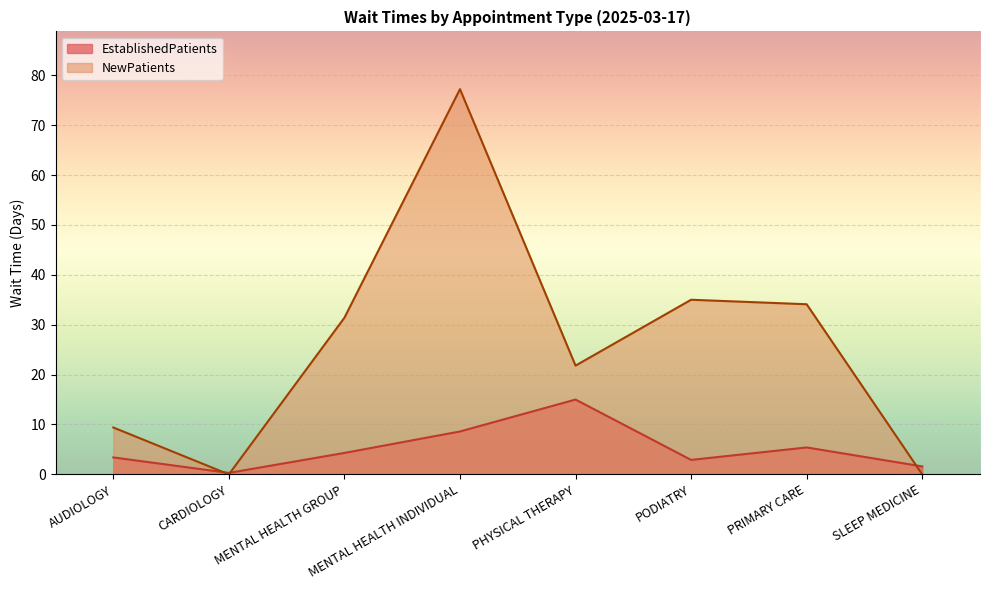

How many distinct data groups are displayed?

2